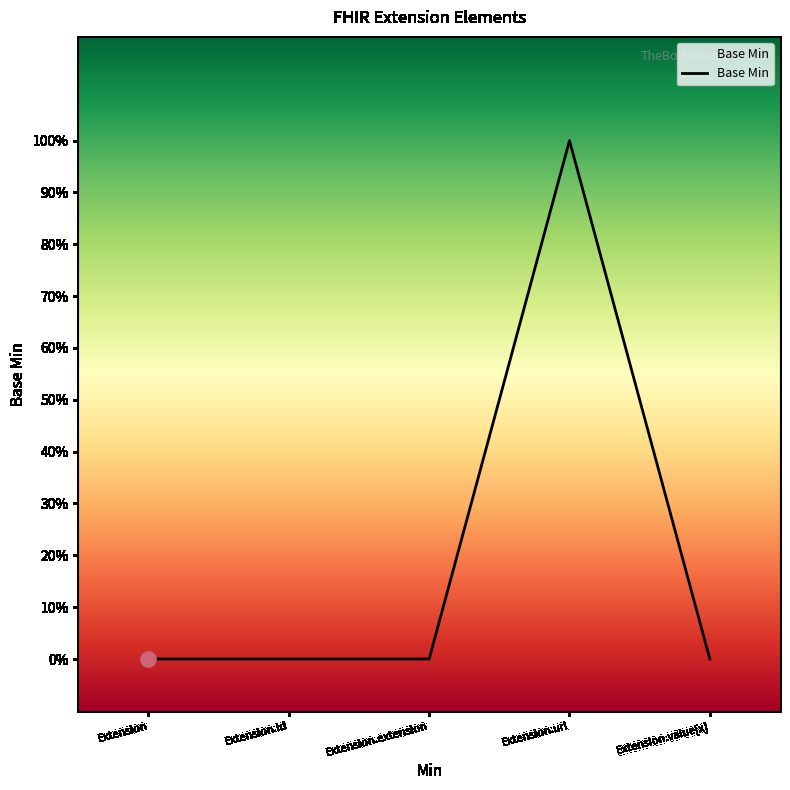

What is the change in value from Extension to Extension.url?

+1